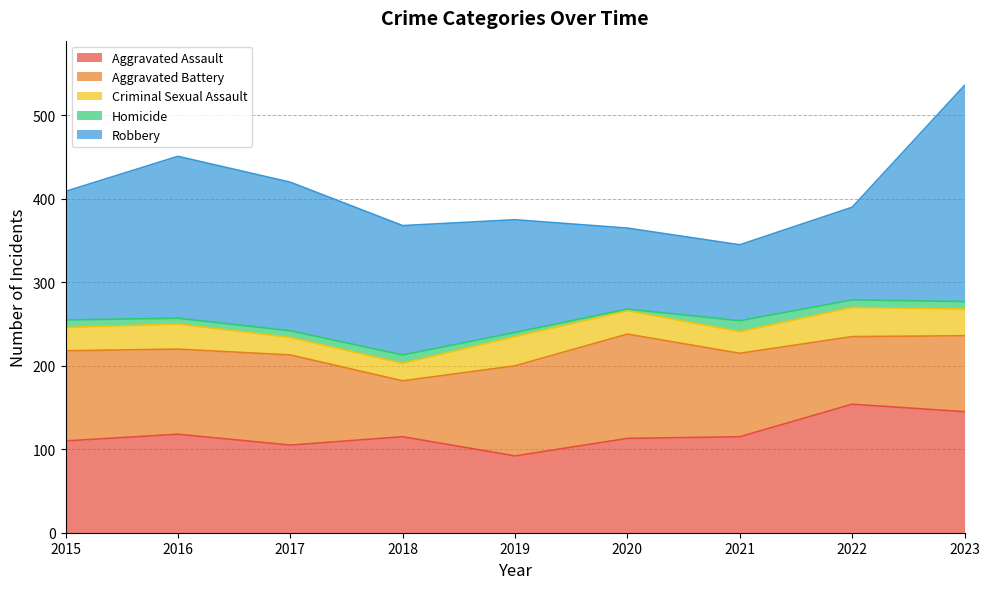

True or false: Aggravated Assault and Homicide cross at least once.

False